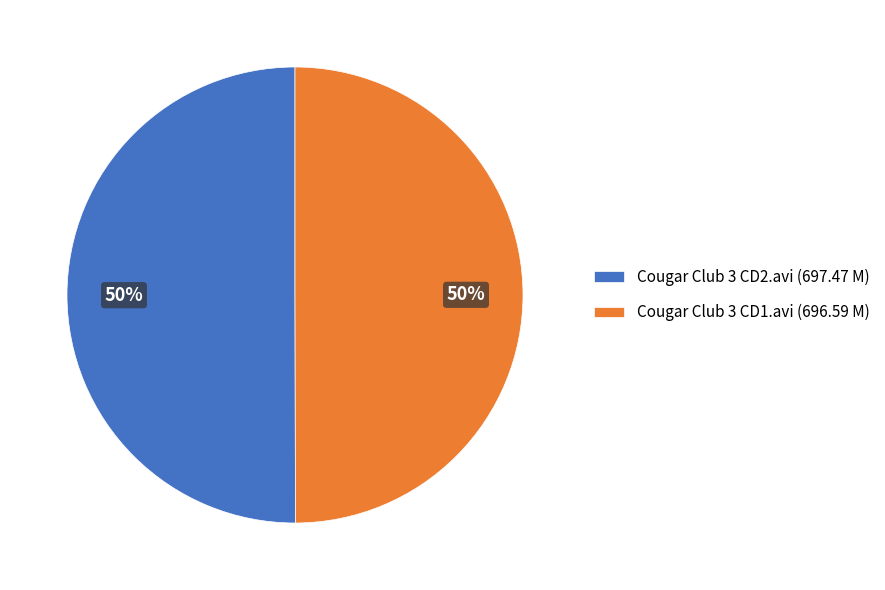

What is the ratio of the value at Cougar Club 3 CD2.avi (697.47 M) to the value at Cougar Club 3 CD1.avi (696.59 M)?

1.0